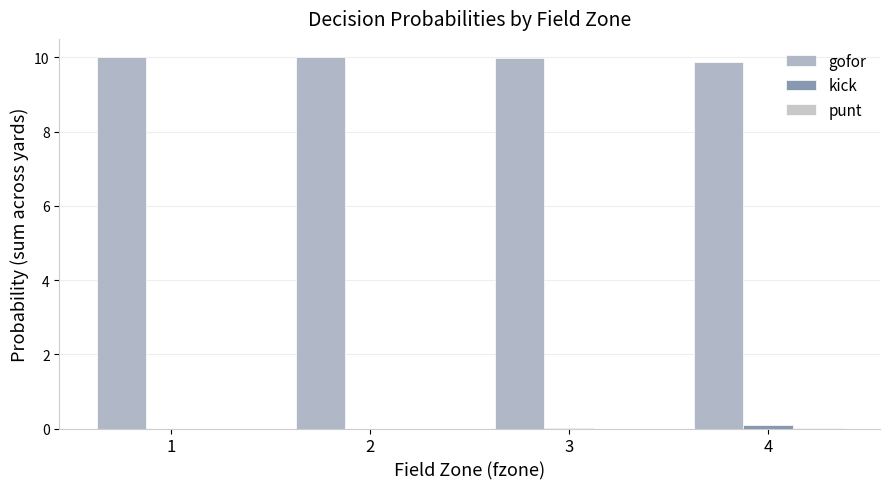

Reading right to left, list all the values displayed in this chart.

gofor: 9.9	10.0	10.0	10.0
kick: 0.1	0.0	0.0	0.0
punt: 0.0	0.0	0.0	0.0